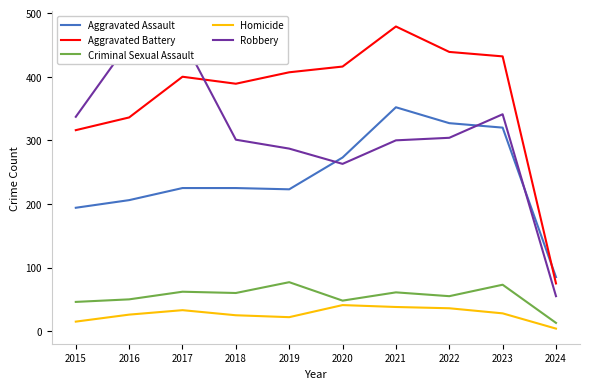

Between 2015 and 2016, which is larger?

2016